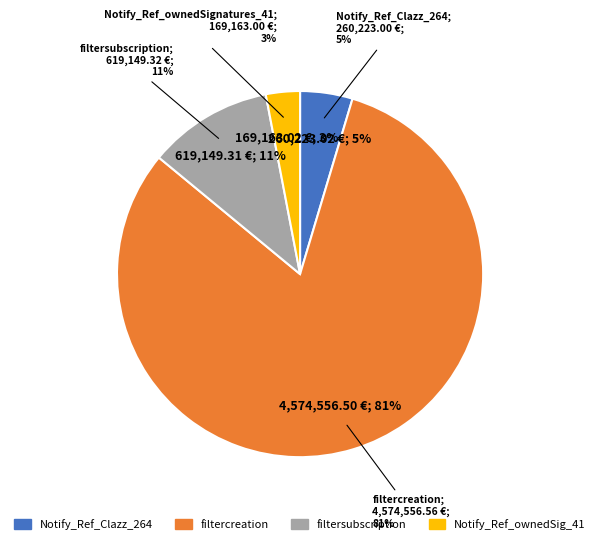

To the nearest percent, what is the difference between the Notify_Reference_Clazz_264 and filtersubscription slice percentages?

6%